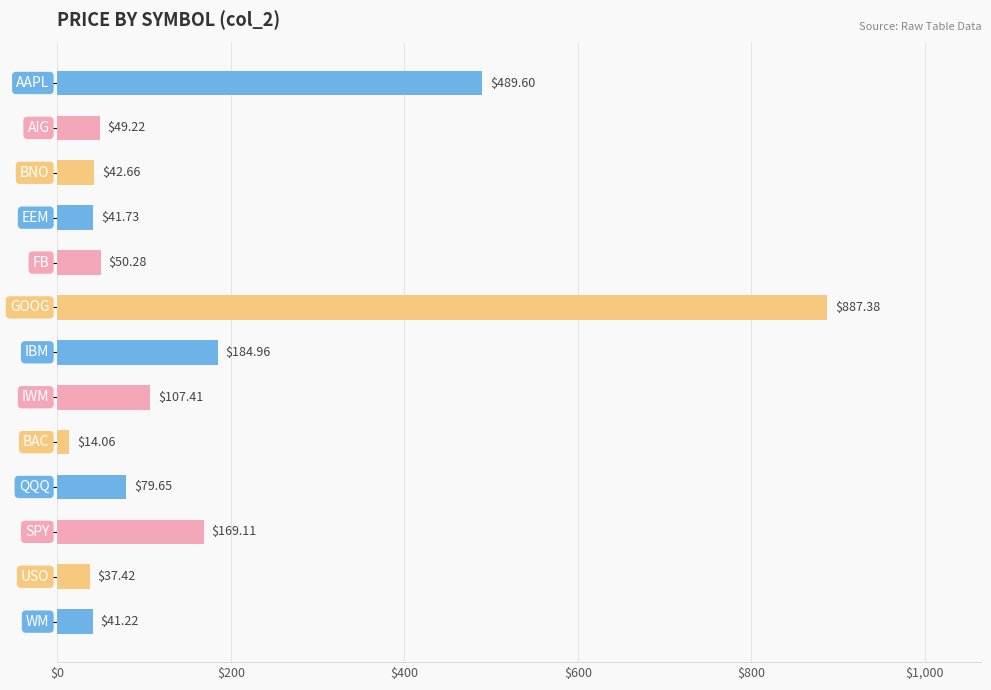

What is the sum of all values?

2194.7